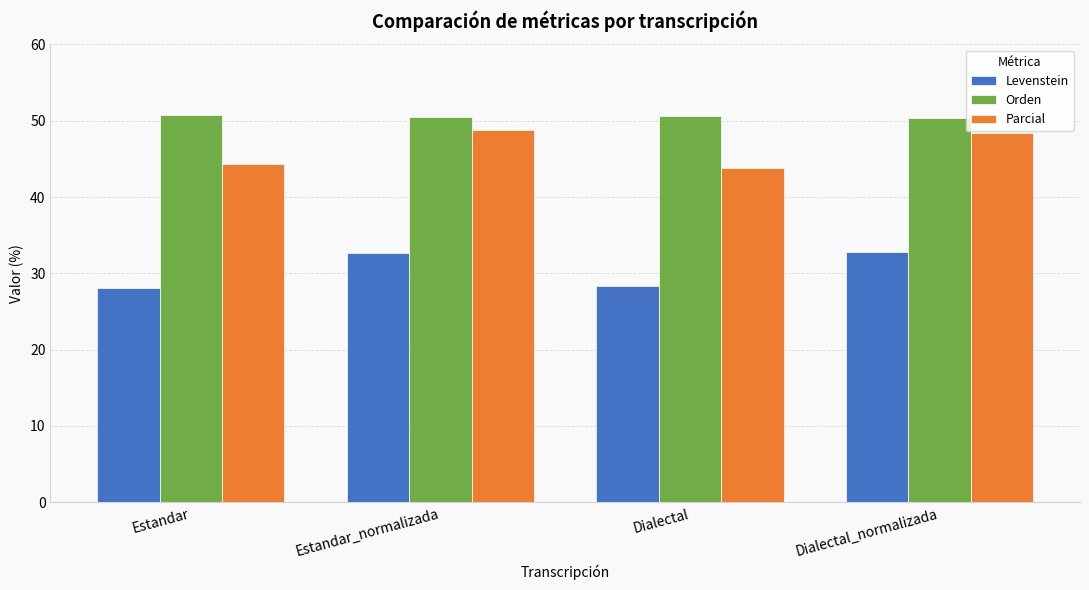

What is the difference between the maximum and minimum values in the Orden series?

0.4